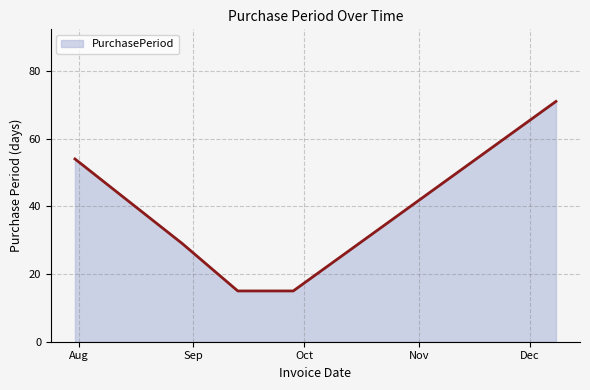

True or false: the data has more than 2 interior local peaks.

False